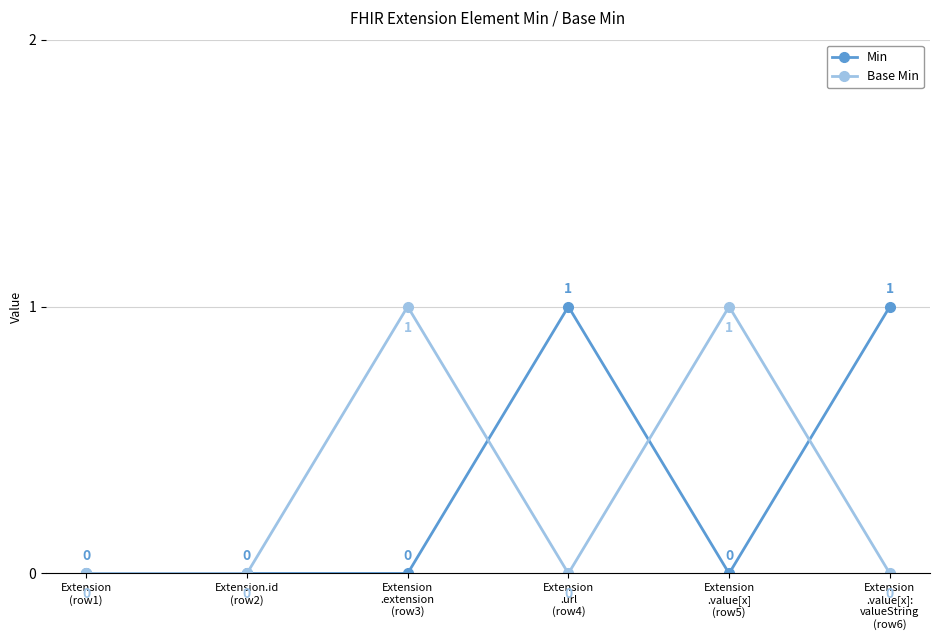

Which series changed the most between Extension.id
(row2) and Extension
.url
(row4)?

Min